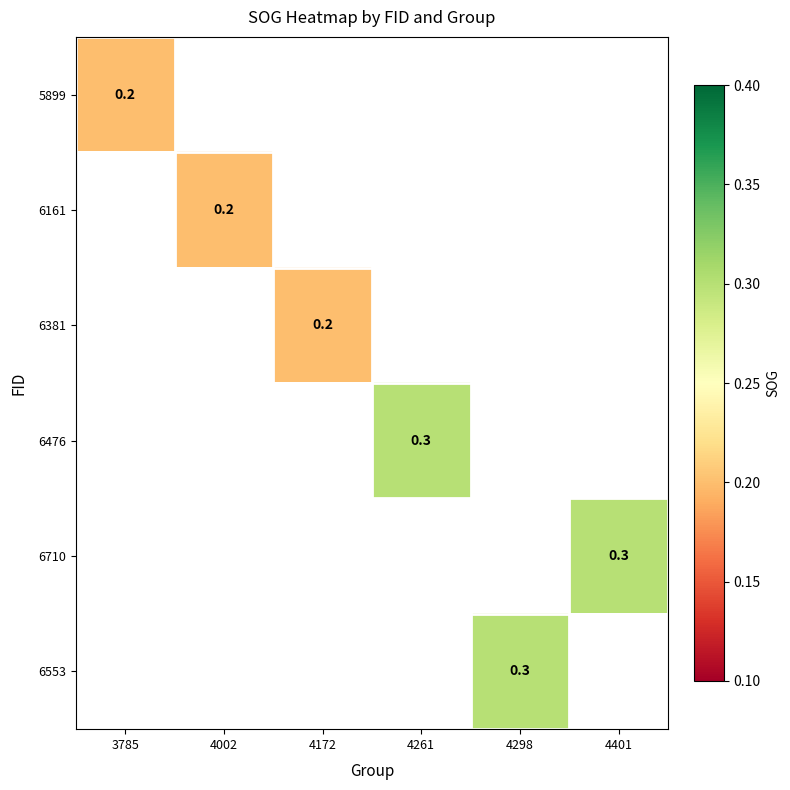

Which has a higher value, 4172 or 4298?

4298